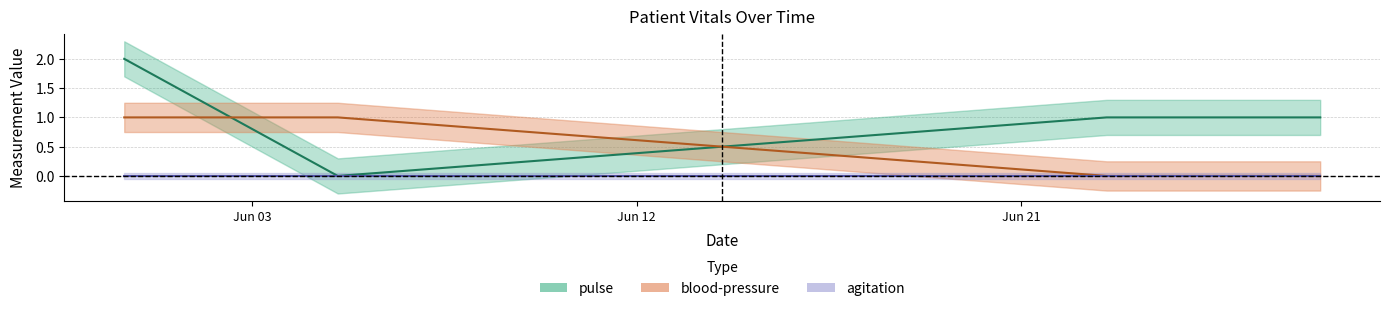

What is the value of the blood-pressure point at the 1st from the left?

1